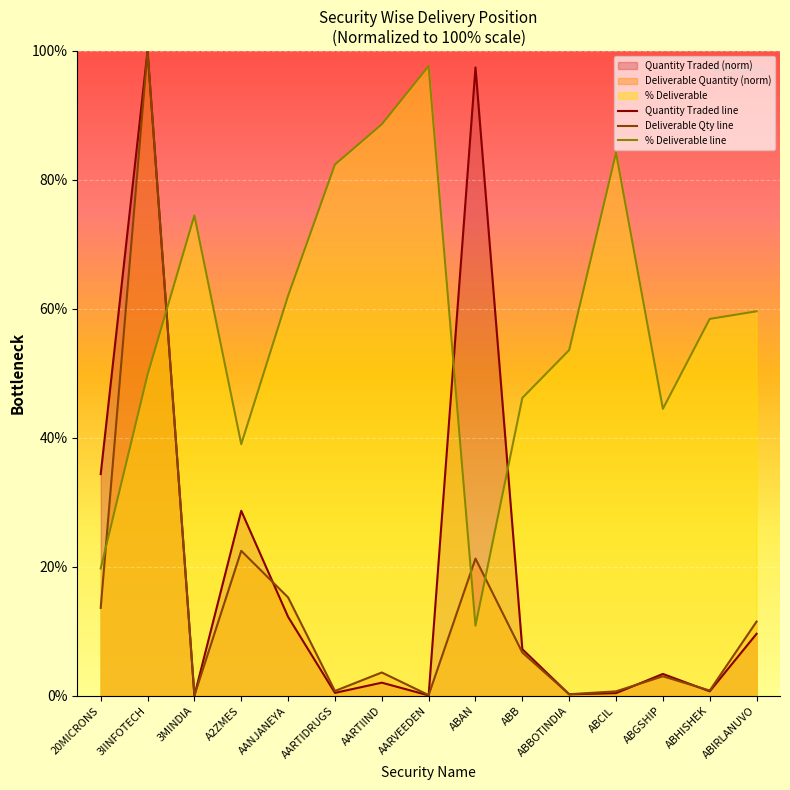

The % Deliverable line series shows 59.6 at ABIRLANUVO. True or false?

True